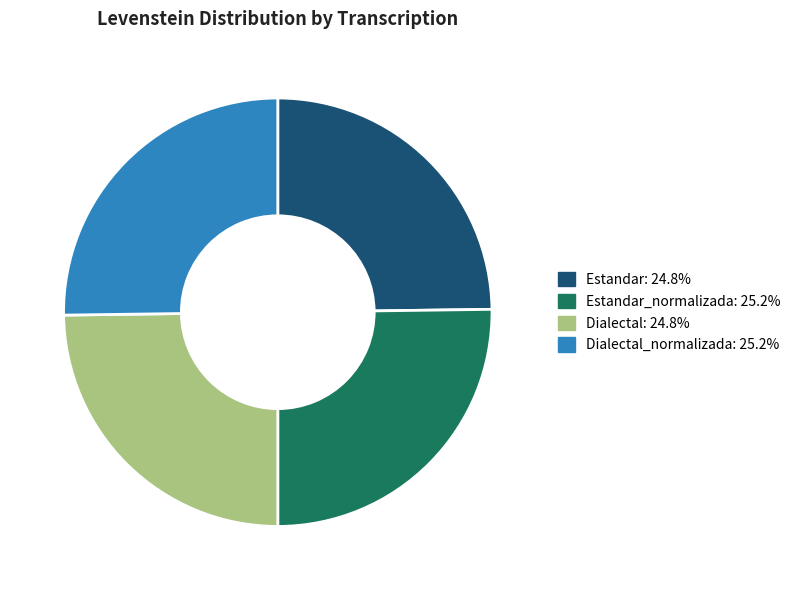

Is there a majority slice in this chart?

No